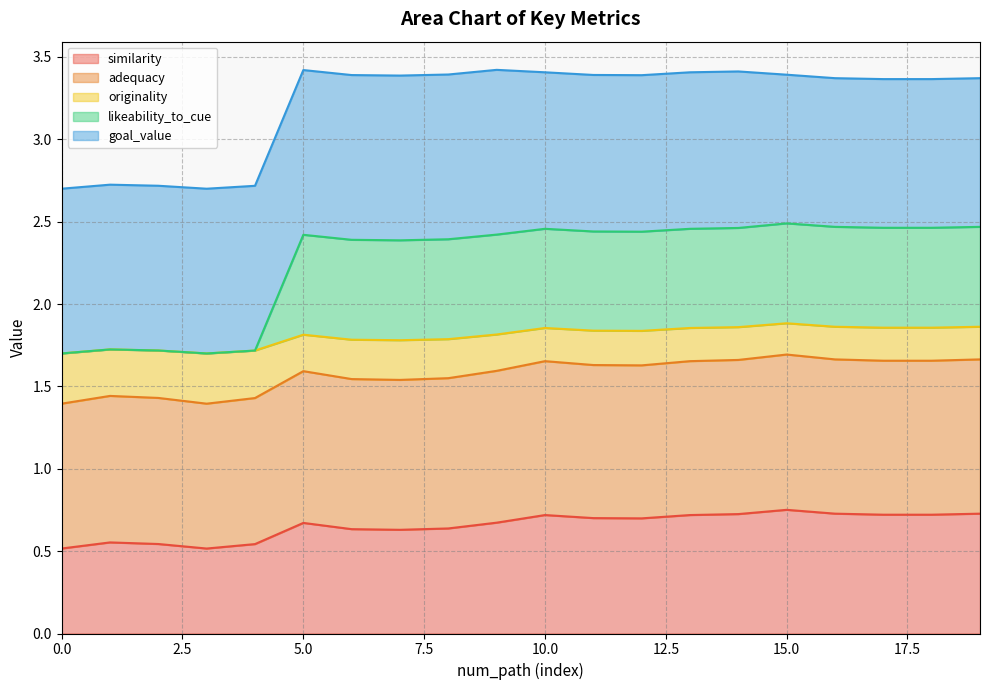

Which series has the largest range (max minus min)?

likeability_to_cue